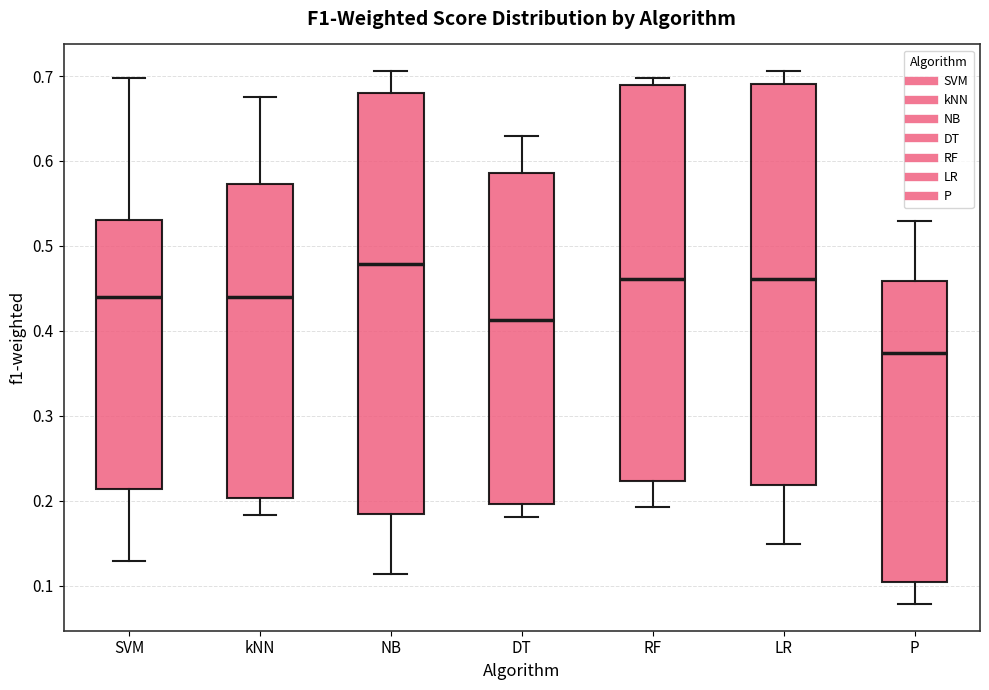

Reading left to right, read every box against the y-axis: the position of its median line, the range the box covers, and the ends of its whiskers. The values are not printed on the chart, so give them approximately, as read against the axis.

SVM: median 0.44, box 0.21 to 0.53, whiskers 0.13 to 0.70
kNN: median 0.44, box 0.20 to 0.57, whiskers 0.18 to 0.68
NB: median 0.48, box 0.18 to 0.68, whiskers 0.11 to 0.71
DT: median 0.41, box 0.20 to 0.59, whiskers 0.18 to 0.63
RF: median 0.46, box 0.22 to 0.69, whiskers 0.19 to 0.70
LR: median 0.46, box 0.22 to 0.69, whiskers 0.15 to 0.71
P: median 0.37, box 0.10 to 0.46, whiskers 0.08 to 0.53